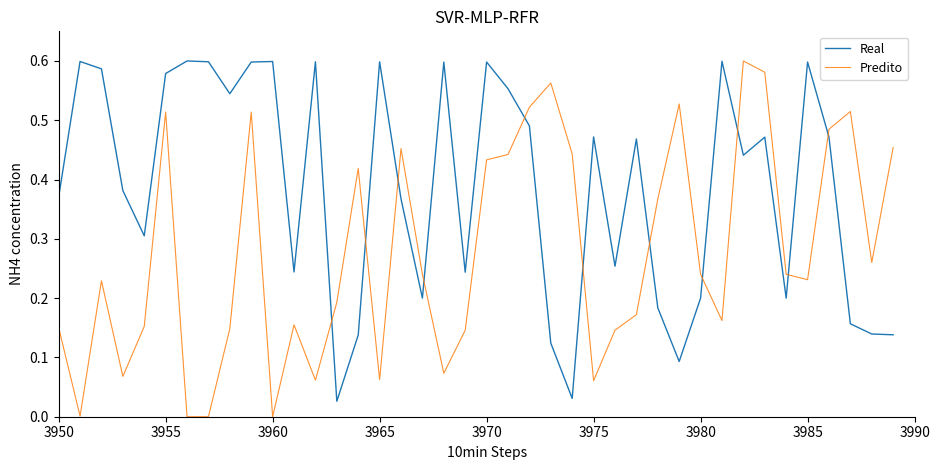

True or false: Predito and Real intersect in this chart.

True